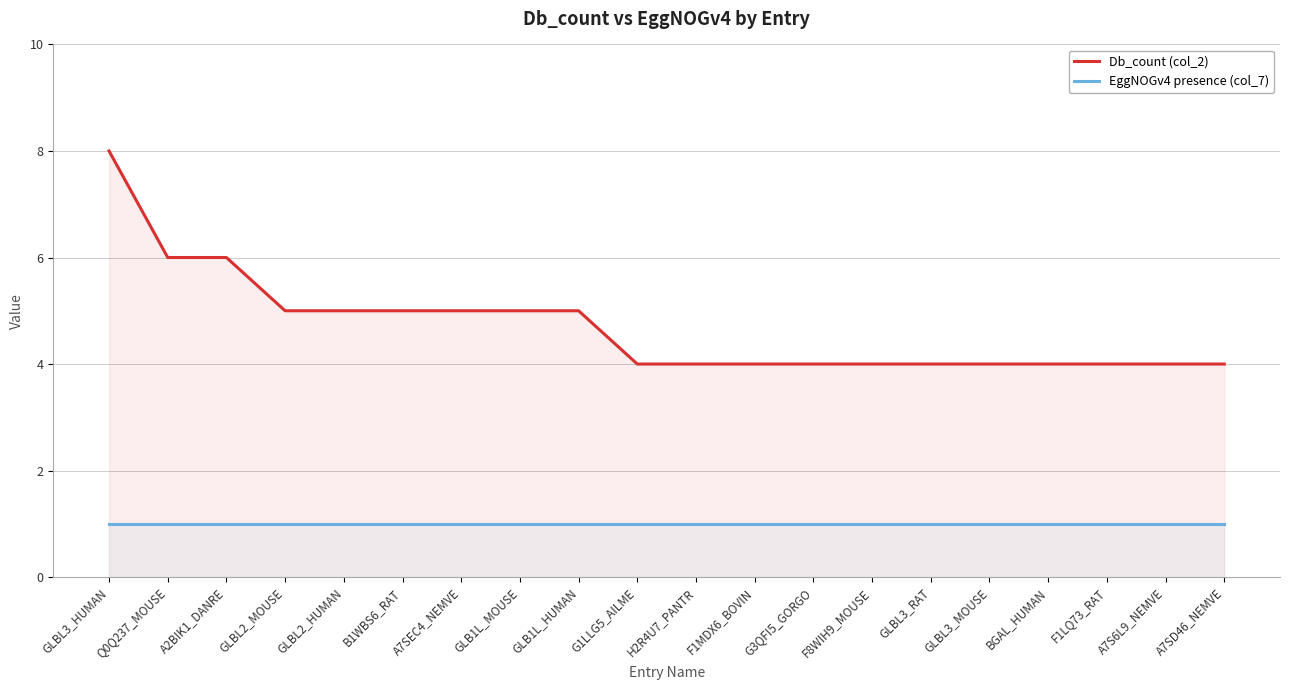

True or false: Db_count (col_2) has a value of 4 at A7SD46_NEMVE.

True